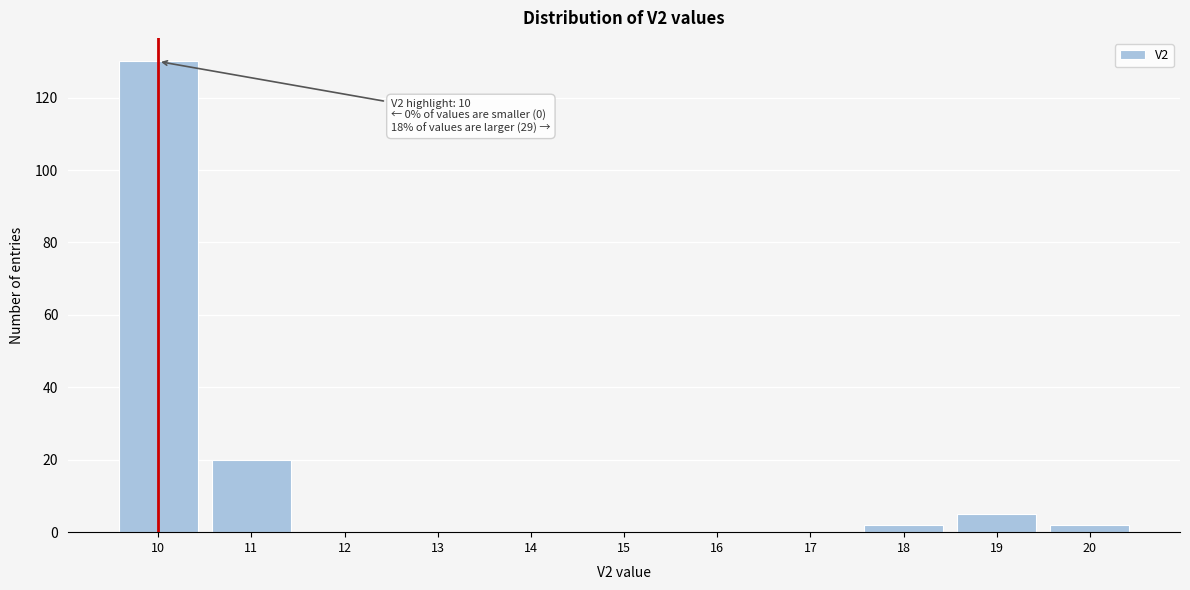

Over which range of the x-axis is the bar tallest?

9.5 to 10.5